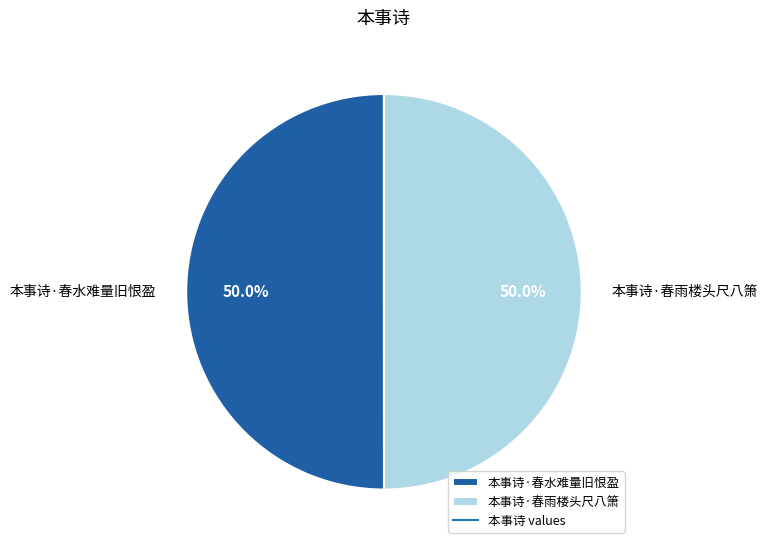

To the nearest percent, what is the average slice percentage?

50%